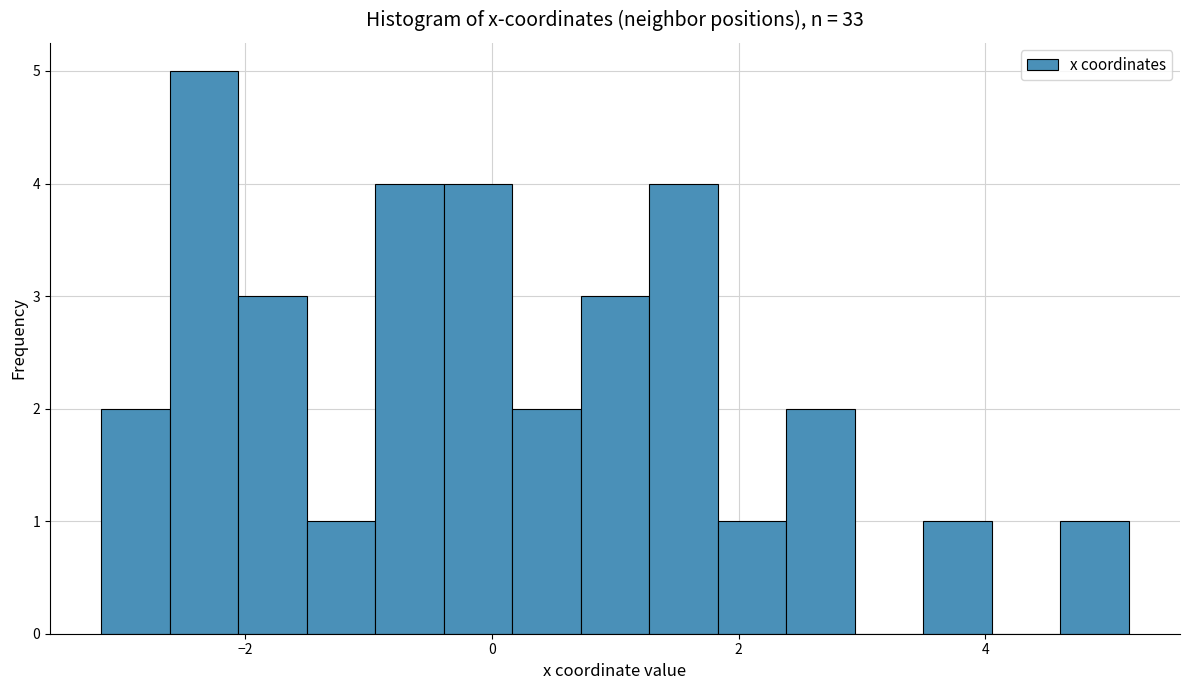

Around what value on the x-axis is the tallest bar? Give the approximate position of its centre, as read against the axis.

-2.4